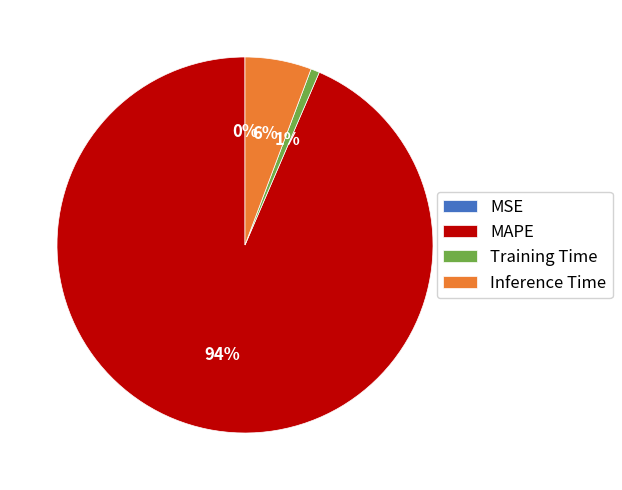

Which slice represents more than half of the pie?

MAPE